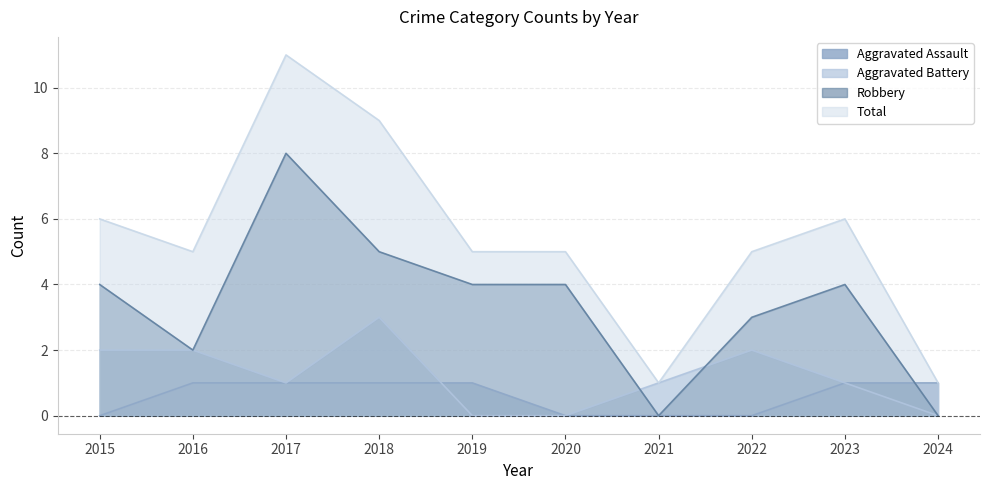

Which series changed the most between 2016 and 2024?

Total